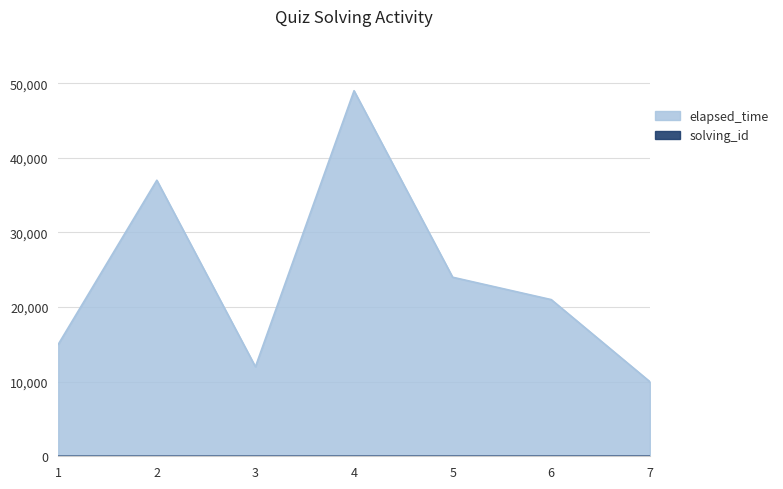

Rank the series by their maximum value, from highest to lowest.

elapsed_time, solving_id